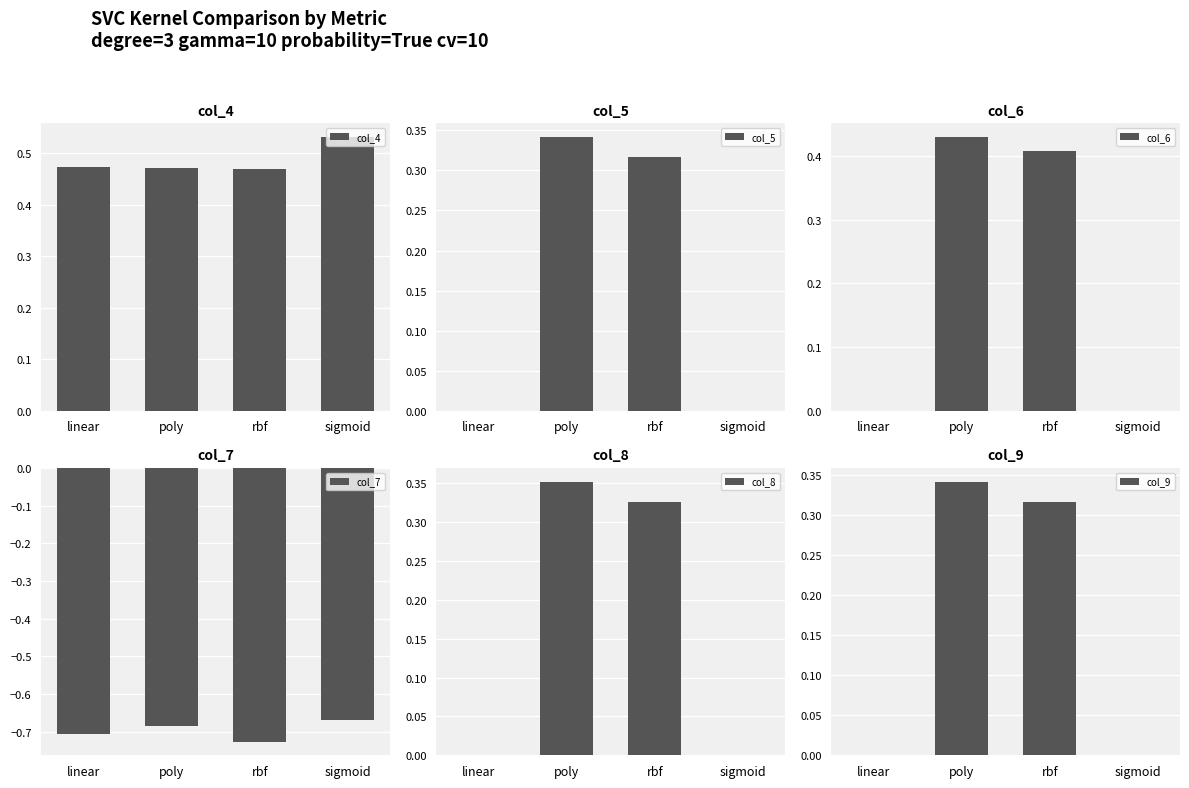

Rank the series by their maximum value, from lowest to highest.

col_7, col_5, col_9, col_8, col_6, col_4